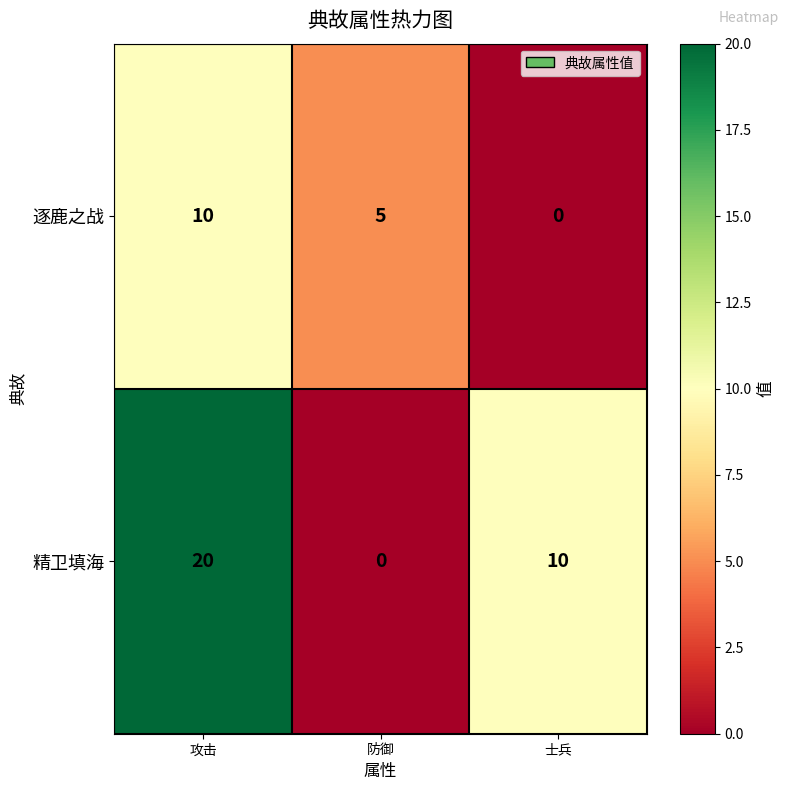

Which series has the largest range (max minus min)?

精卫填海